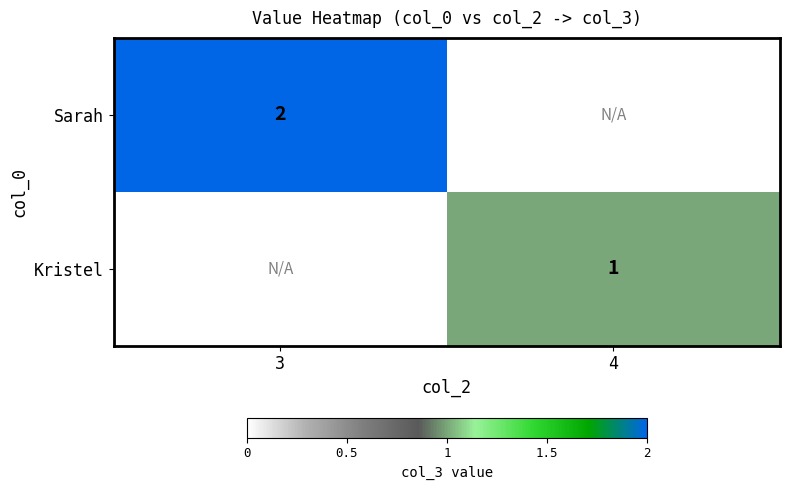

What is the smallest value displayed?

1.0